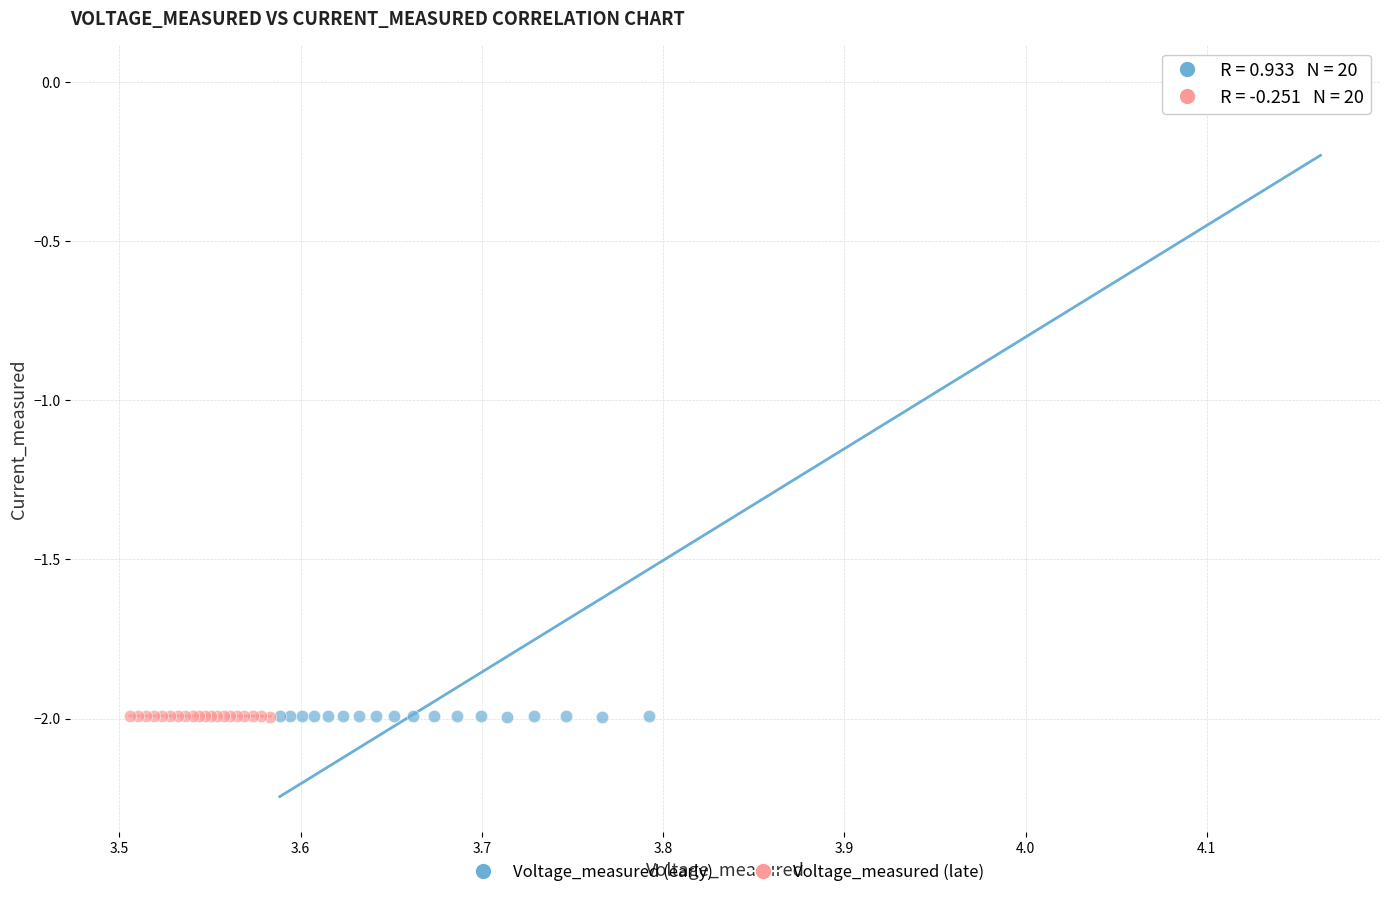

Which series reaches the maximum Y coordinate?

Voltage_measured (early)